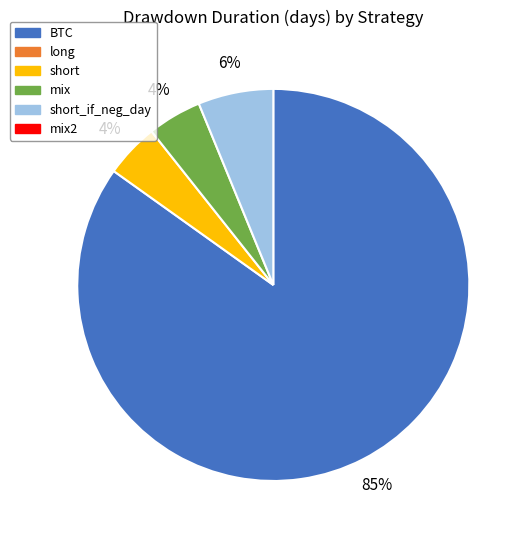

To the nearest percent, what is the average slice percentage?

25%